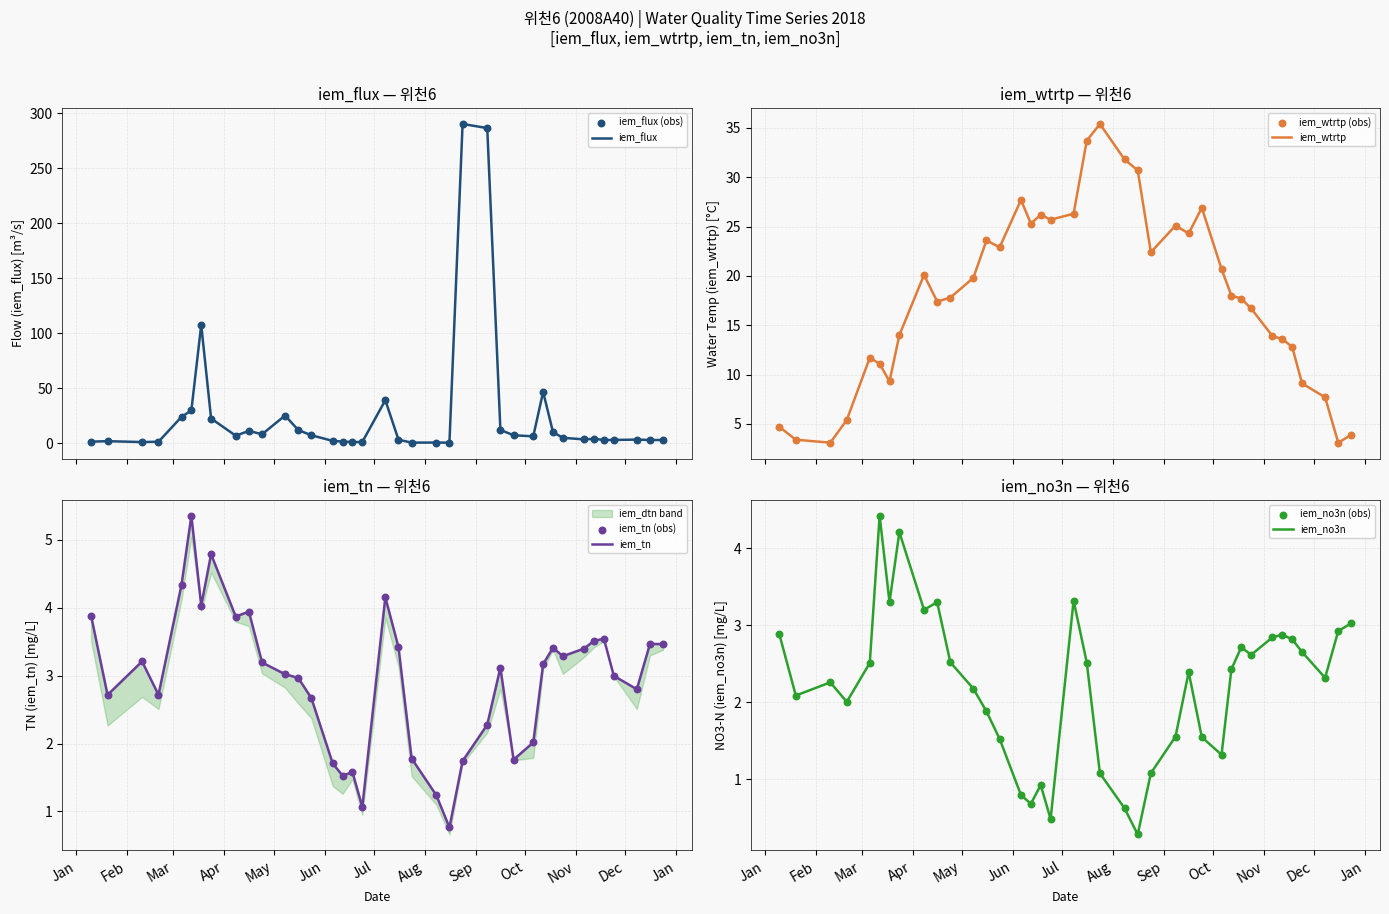

At which category is the sum across all series the highest?

2018-09-08